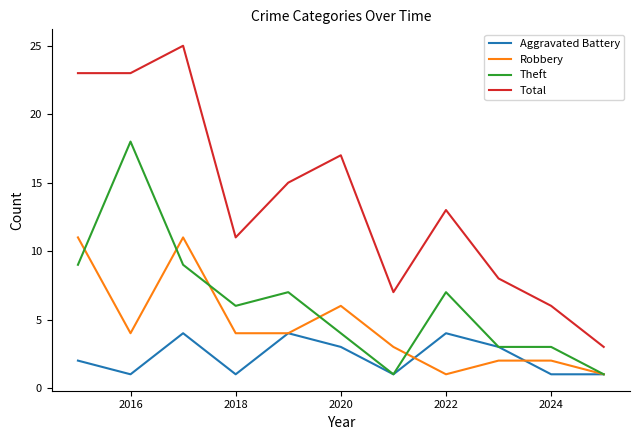

True or false: Total and Aggravated Battery intersect in this chart.

False